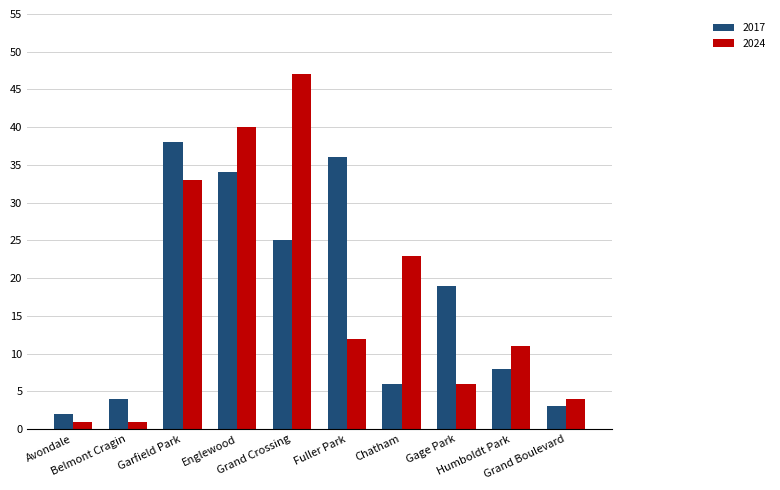

At Avondale, list the series in order from smallest to largest.

2024, 2017